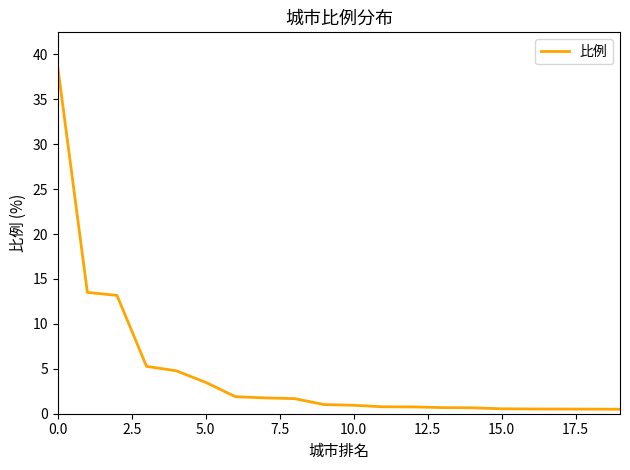

What is the difference between the maximum and minimum values?

38.1